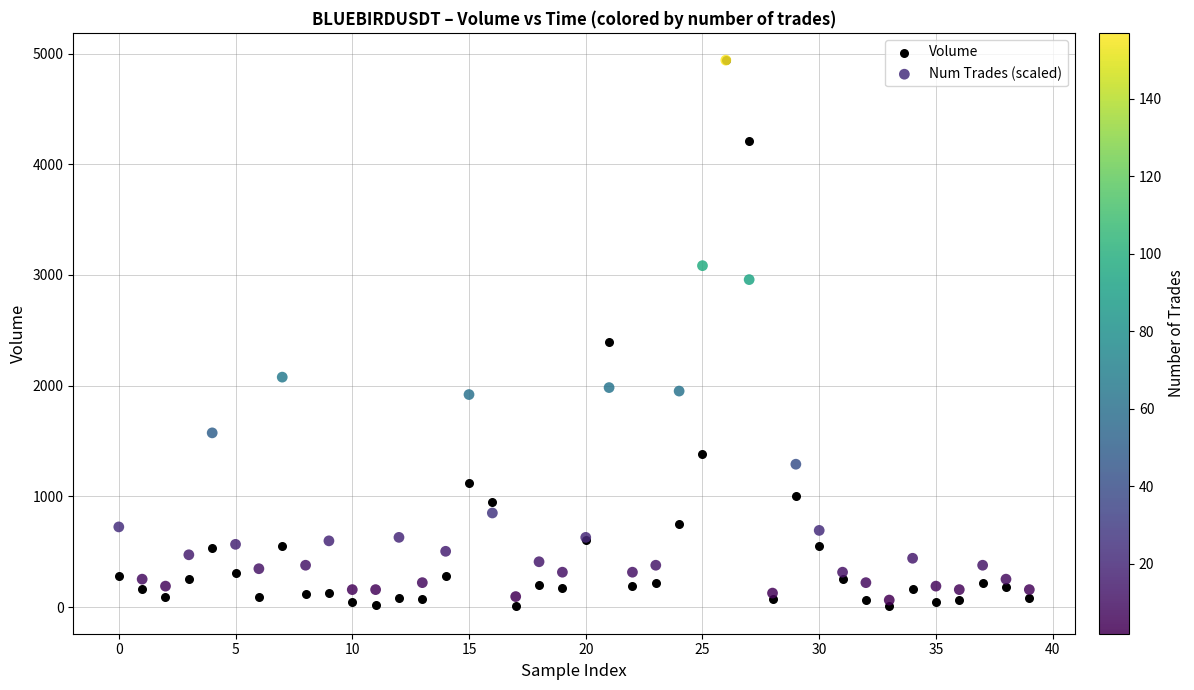

In the Num Trades (scaled) series, what Y value is closest to 2501?

2077.1